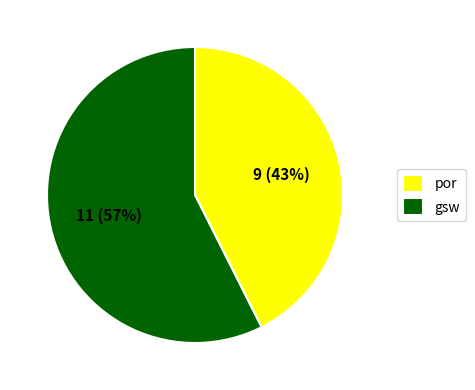

Is there a majority slice in this chart?

Yes